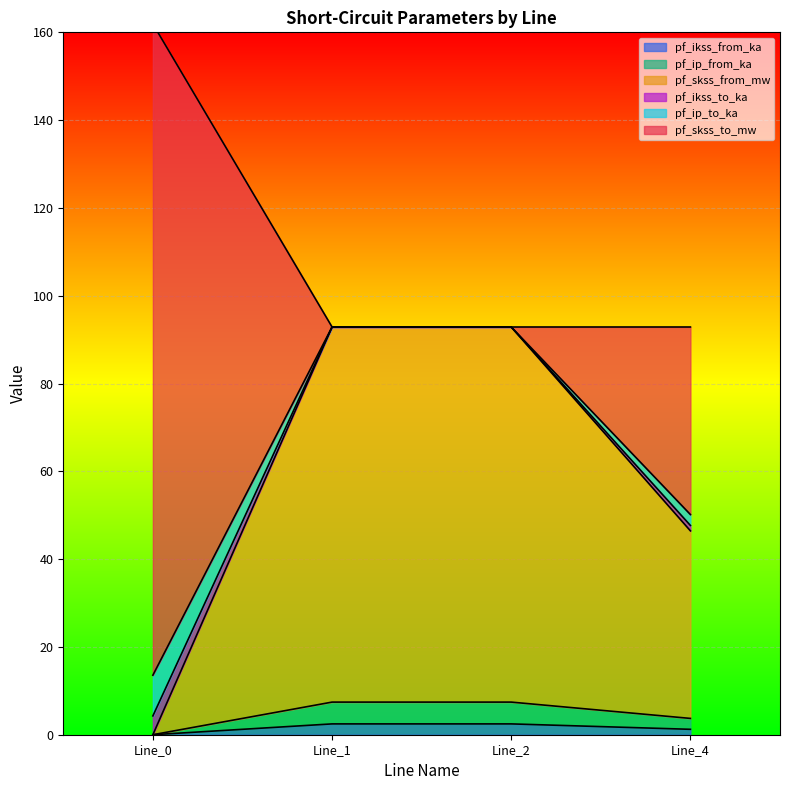

True or false: pf_ikss_from_ka has more than 2 points higher than both neighbors.

False